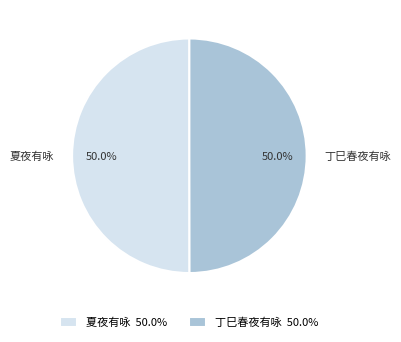

What percentage is NOT represented by 丁巳春夜有咏?

50.0%